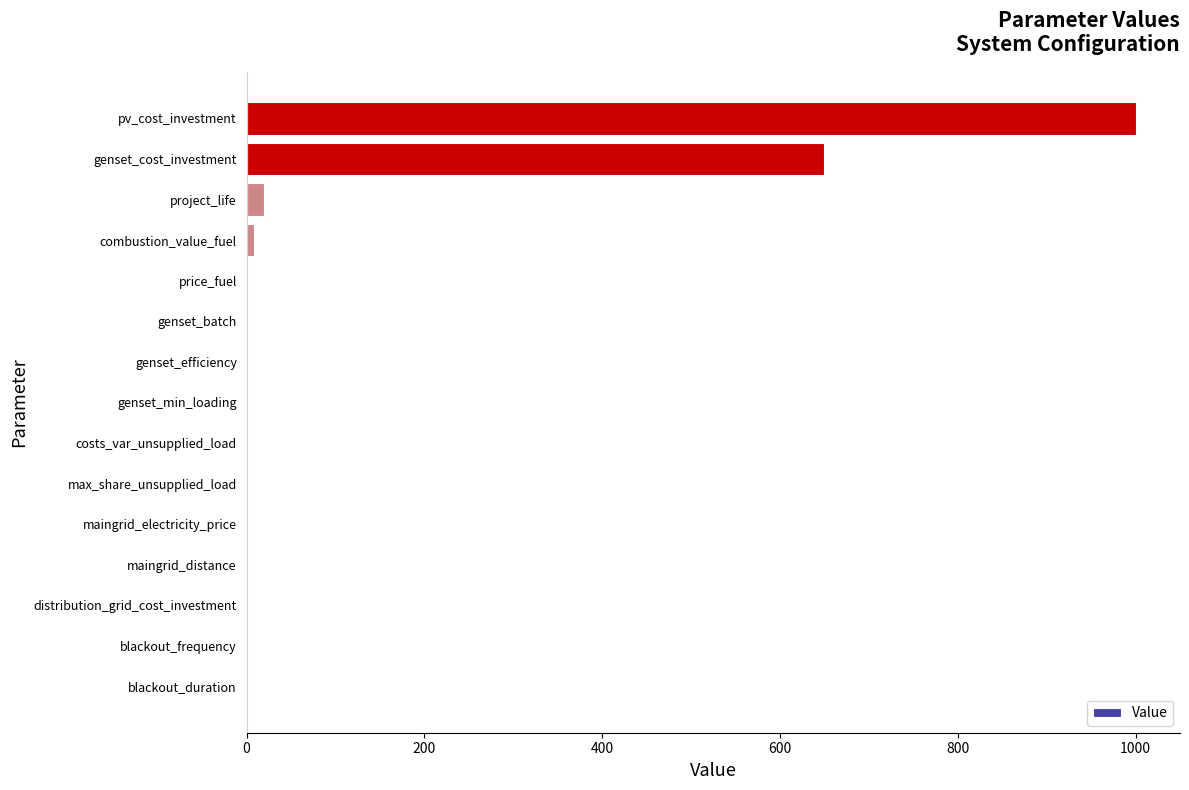

Where is the data nearest to the value 500?

genset_cost_investment